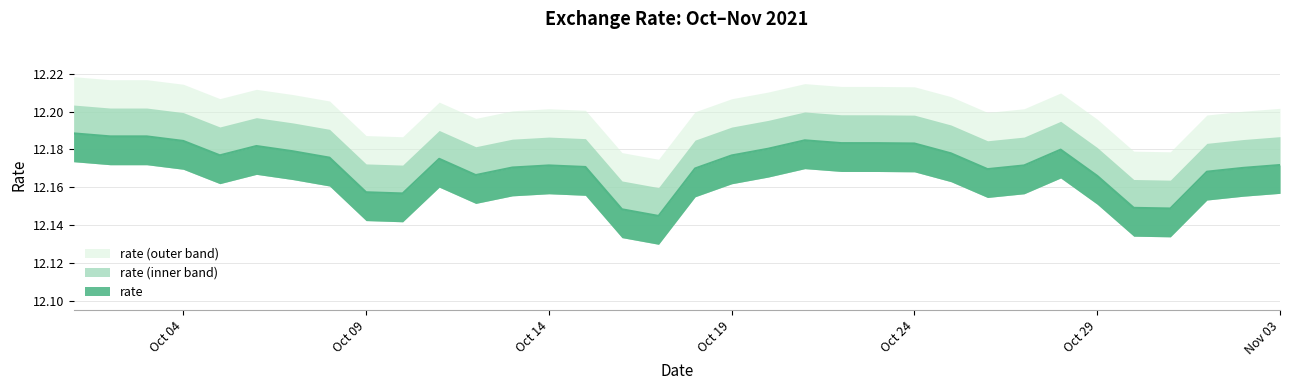

Rank the categories by value from highest to lowest.

2021-10-01, 2021-10-02, 2021-10-03, 2021-10-21, 2021-10-04, 2021-10-22, 2021-10-23, 2021-10-24, 2021-10-06, 2021-10-20, 2021-10-28, 2021-10-07, 2021-10-25, 2021-10-05, 2021-10-19, 2021-10-08, 2021-10-11, 2021-11-03, 2021-10-27, 2021-10-14, 2021-10-15, 2021-10-13, 2021-11-02, 2021-10-18, 2021-10-26, 2021-11-01, 2021-10-12, 2021-10-29, 2021-10-09, 2021-10-10, 2021-10-30, 2021-10-31, 2021-10-16, 2021-10-17